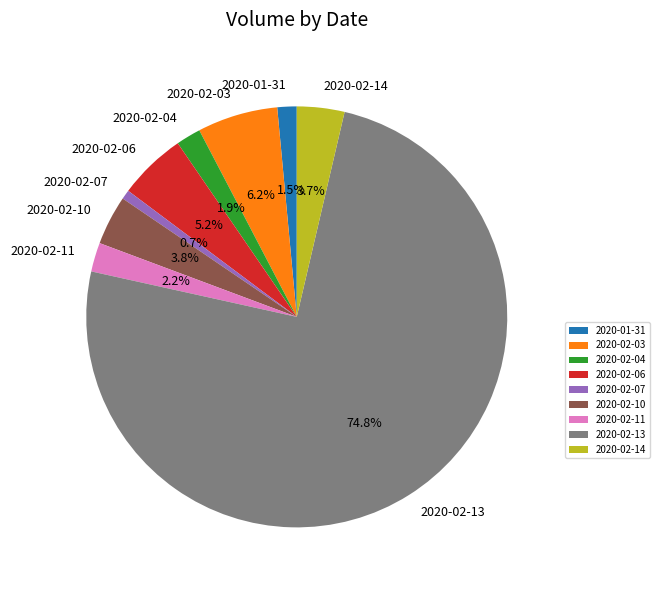

Is there any slice that represents more than half of the pie?

Yes